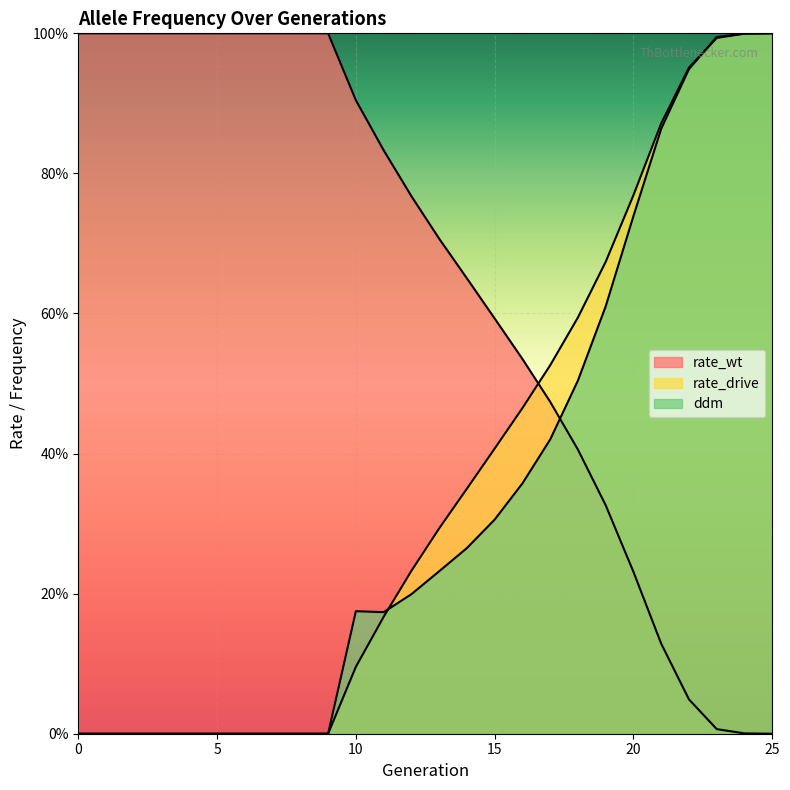

What are all the series names shown in the legend?

rate_wt, rate_drive, ddm